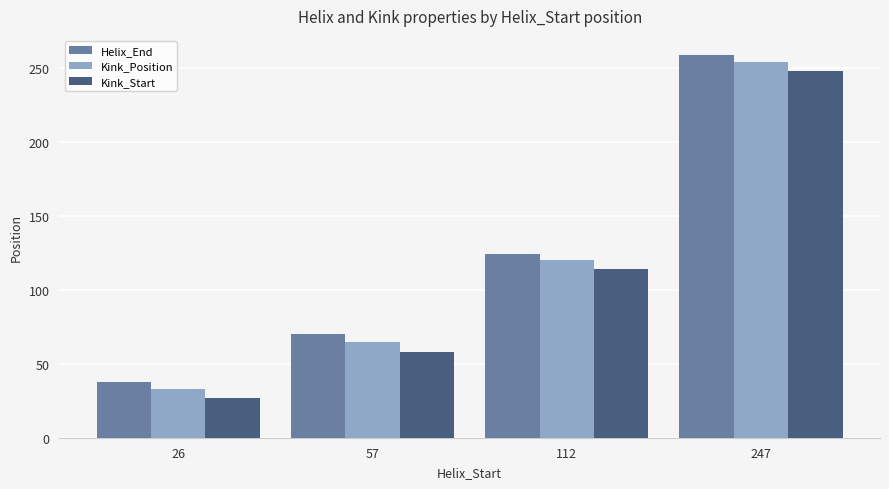

List the series in order of their overall mean, highest first.

Helix_End, Kink_Position, Kink_Start